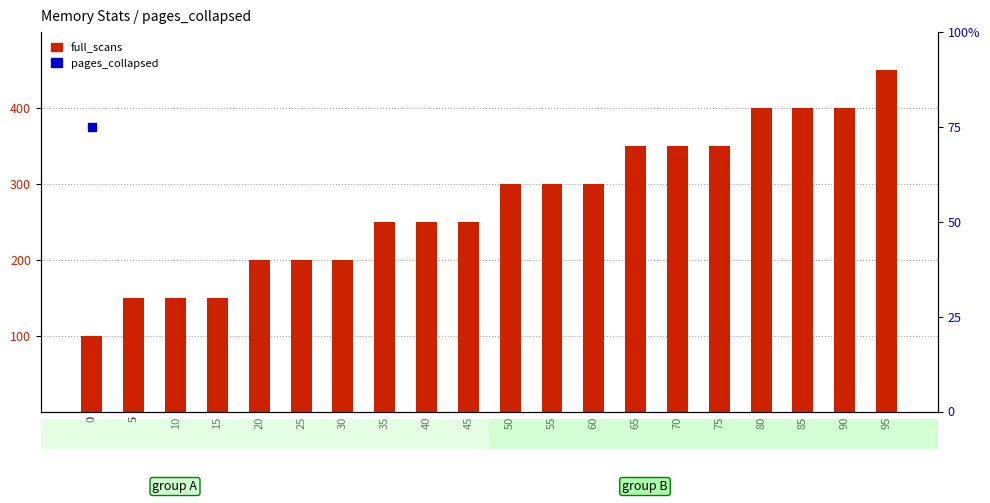

What are all the series names shown in the legend?

full_scans, pages_collapsed